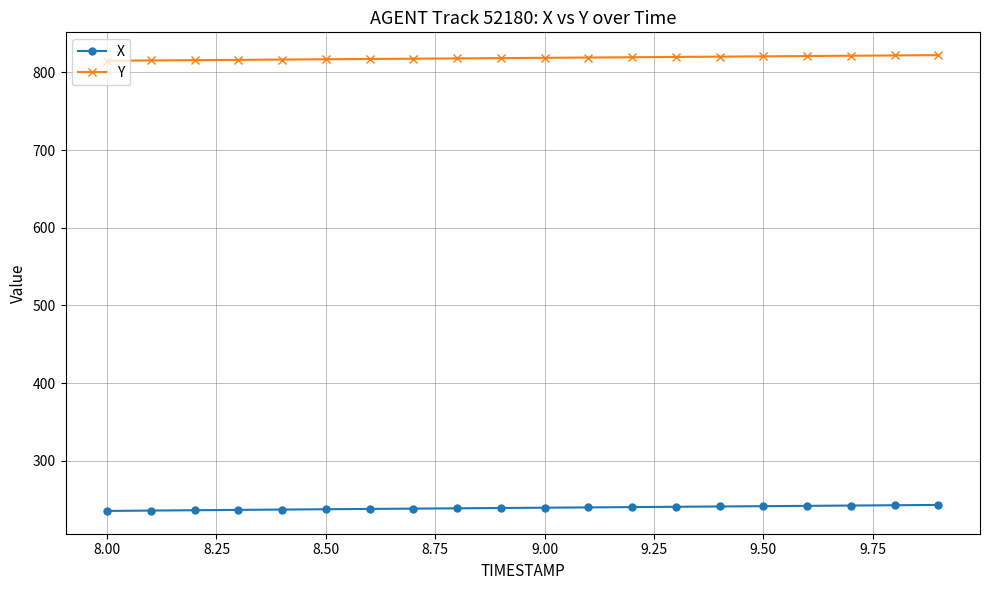

How many lines are shown in the chart?

2